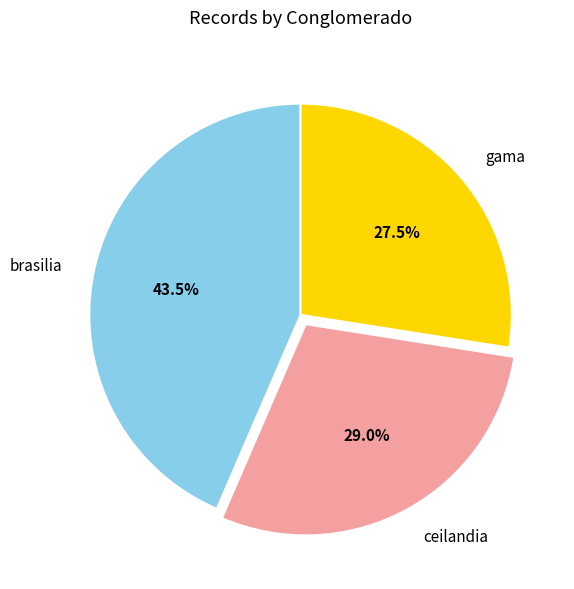

Between ceilandia and brasilia, which is larger?

brasilia